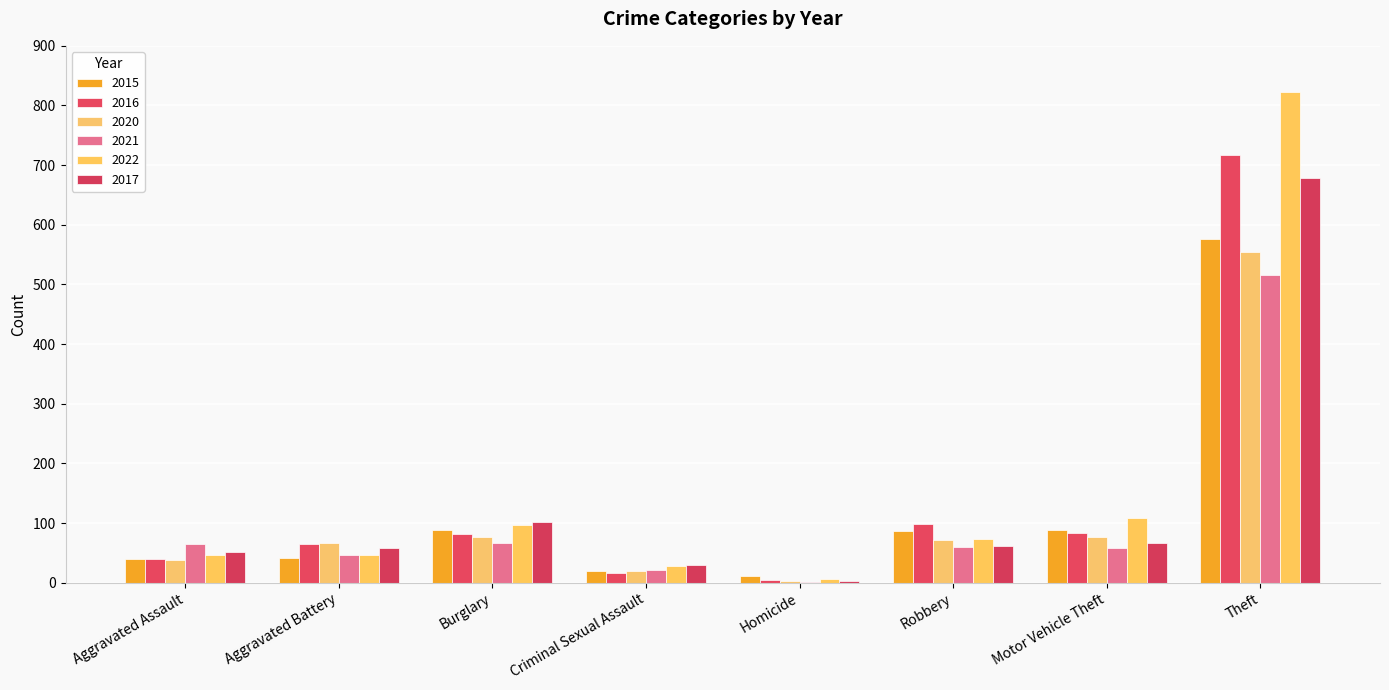

What is the average value of the 2017 series?

131